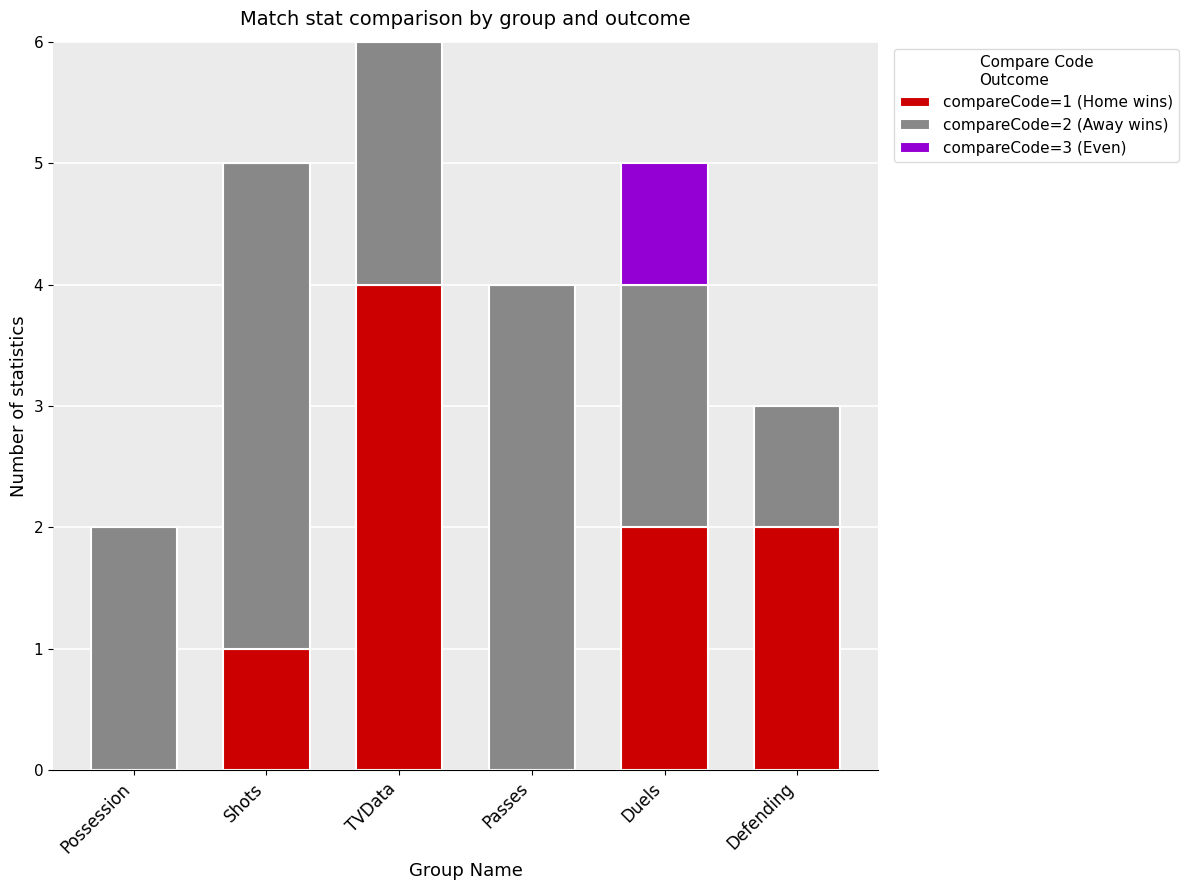

At which category is the sum across all series the highest?

TVData